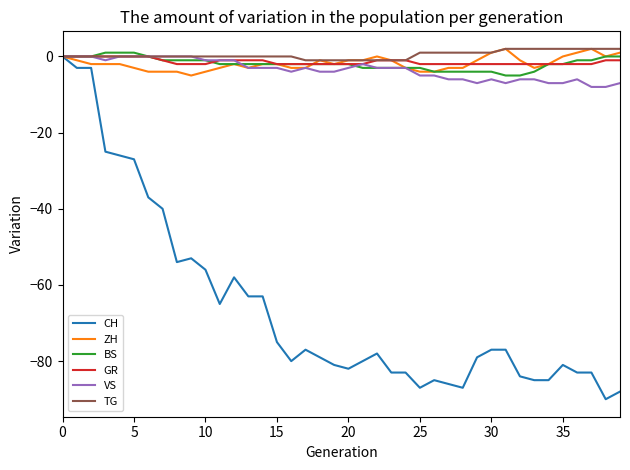

Reading left to right, extract all data points from this chart.

CH: 0	-3	-3	-25	-26	-27	-37	-40	-54	-53	-56	-65	-58	-63	-63	-75	-80	-77	-79	-81	-82	-80	-78	-83	-83	-87	-85	-86	-87	-79	-77	-77	-84	-85	-85	-81	-83	-83	-90	-88
ZH: 0	-1	-2	-2	-2	-3	-4	-4	-4	-5	-4	-3	-2	-3	-2	-2	-3	-3	-1	-2	-1	-1	0	-1	-3	-4	-4	-3	-3	-1	1	2	-1	-3	-2	0	1	2	0	1
BS: 0	0	0	1	1	1	0	-1	-1	-1	-1	-2	-2	-2	-2	-2	-2	-2	-2	-2	-2	-3	-3	-3	-3	-3	-4	-4	-4	-4	-4	-5	-5	-4	-2	-2	-1	-1	0	0
GR: 0	0	0	0	0	0	0	-1	-2	-2	-2	-1	-1	-1	-1	-2	-2	-2	-2	-2	-2	-2	-1	-1	-1	-2	-2	-2	-2	-2	-2	-2	-2	-2	-2	-2	-2	-2	-1	-1
VS: 0	0	0	-1	0	0	0	0	0	0	-1	-1	-1	-3	-3	-3	-4	-3	-4	-4	-3	-2	-3	-3	-3	-5	-5	-6	-6	-7	-6	-7	-6	-6	-7	-7	-6	-8	-8	-7
TG: 0	0	0	0	0	0	0	0	0	0	0	0	0	0	0	0	0	-1	-1	-1	-1	-1	-1	-1	-1	1	1	1	1	1	1	2	2	2	2	2	2	2	2	2